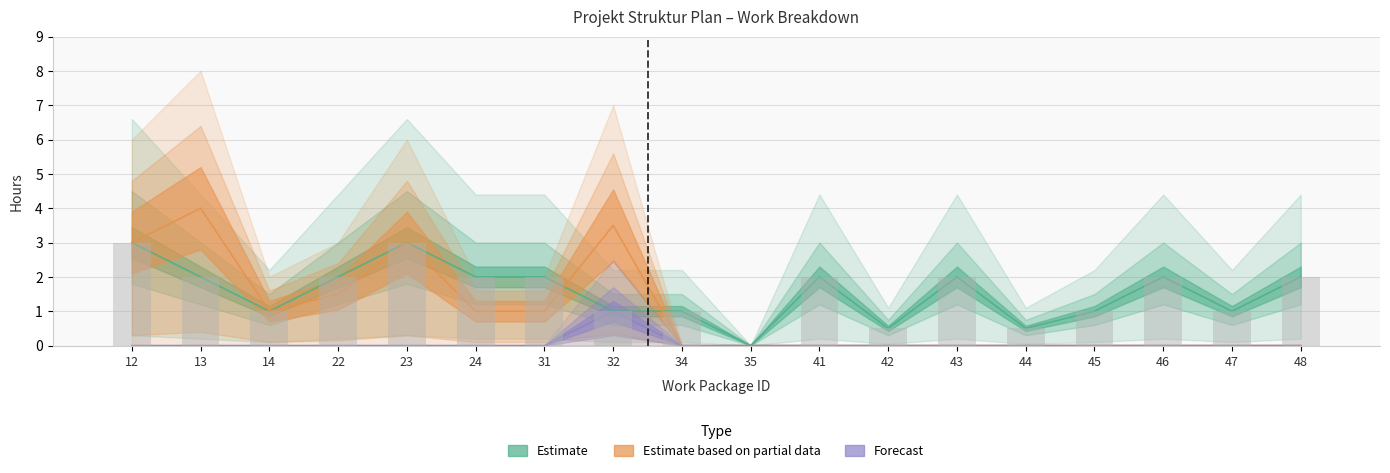

Reading left to right, extract all data points from this chart.

Erste Schätzung: 12=3.0	13=2.0	14=1.0	22=2.0	23=3.0	24=2.0	31=2.0	32=1.0	34=1.0	35=0.0	41=2.0	42=0.5	43=2.0	44=0.5	45=1.0	46=2.0	47=1.0	48=2.0
Bereits investiert: 12=3.0	13=4.0	14=1.0	22=1.5	23=3.0	24=1.0	31=1.0	32=3.5	34=0.0	35=0.0	41=0.0	42=0.0	43=0.0	44=0.0	45=0.0	46=0.0	47=0.0	48=0.0
Geschätzt Verbleibend: 12=0.0	13=0.0	14=0.0	22=0.0	23=0.0	24=0.0	31=0.0	32=1.0	34=0.0	35=0.0	41=0.0	42=0.0	43=0.0	44=0.0	45=0.0	46=0.0	47=0.0	48=0.0